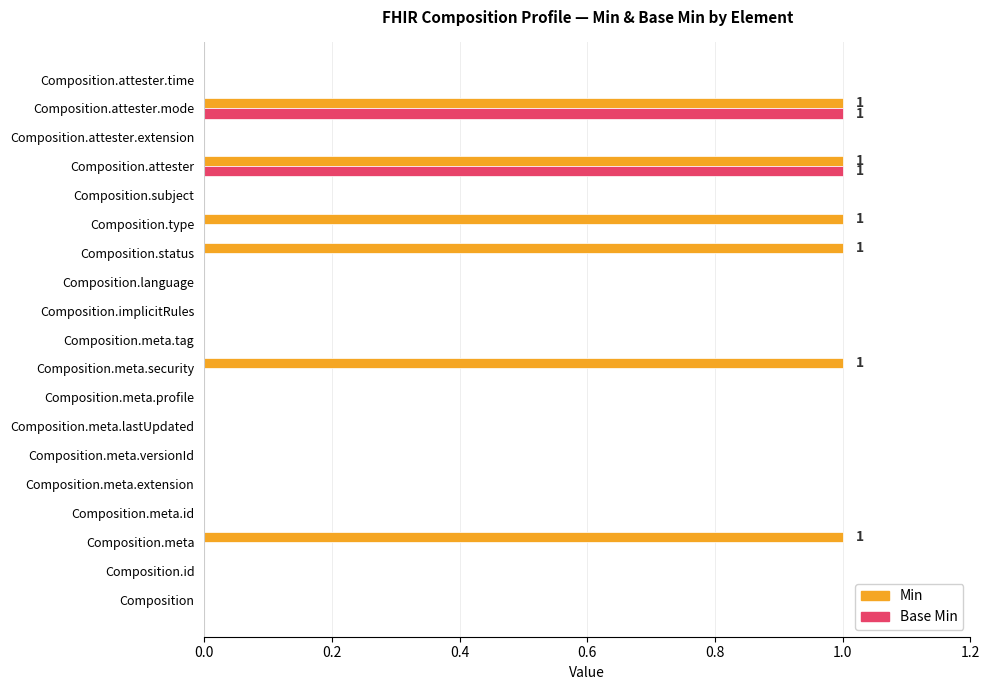

Is it true that Base Min equals 0 at Composition.meta.security?

True